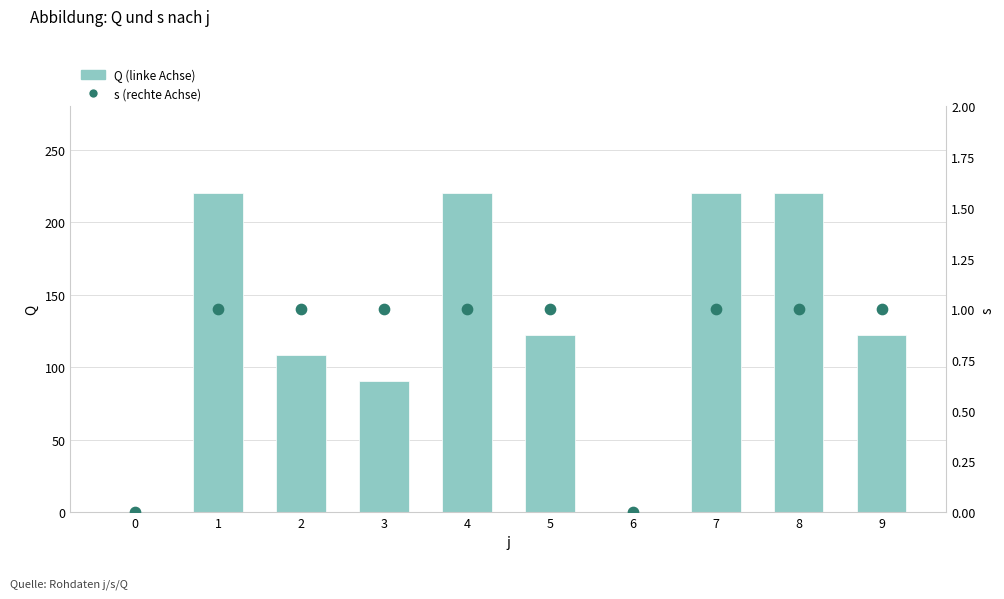

At how many categories does at least one series exceed 28?

8